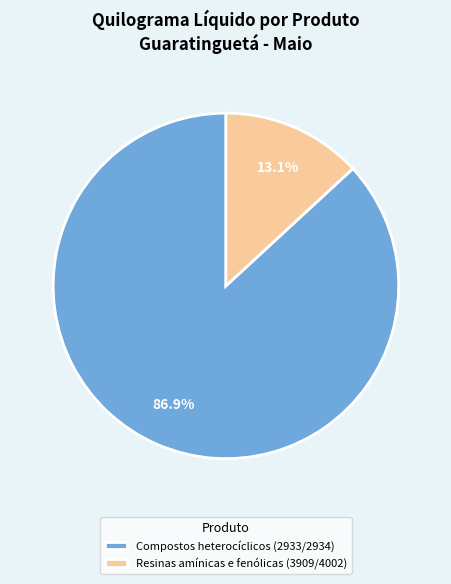

To the nearest percent, what is the combined percentage of Compostos heterocíclicos (2933/2934) and Resinas amínicas e fenólicas (3909/4002)?

100%